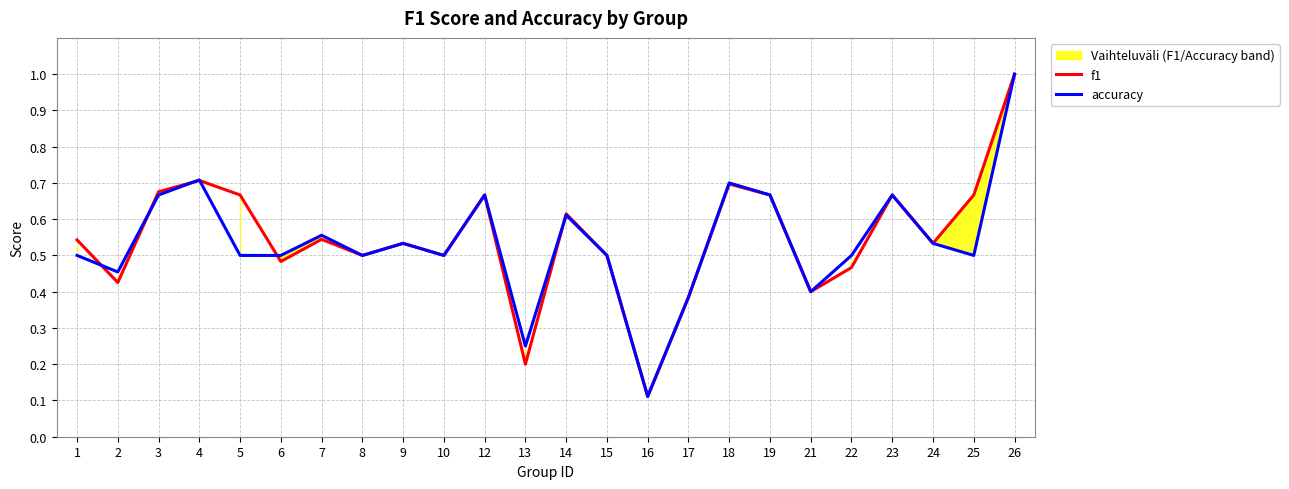

Reading left to right, what are all the values shown in this chart?

f1: 0.5	0.4	0.7	0.7	0.7	0.5	0.5	0.5	0.5	0.5	0.7	0.2	0.6	0.5	0.1	0.4	0.7	0.7	0.4	0.5	0.7	0.5	0.7	1.0
accuracy: 0.5	0.5	0.7	0.7	0.5	0.5	0.6	0.5	0.5	0.5	0.7	0.2	0.6	0.5	0.1	0.4	0.7	0.7	0.4	0.5	0.7	0.5	0.5	1.0